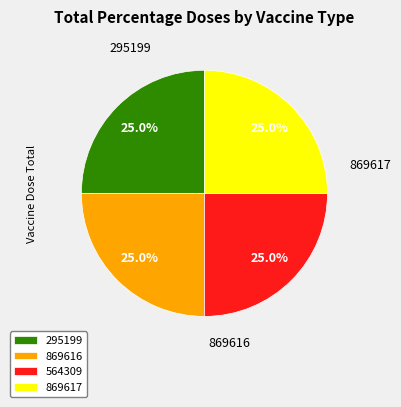

Is it true that 295199 is 25% of the pie?

True